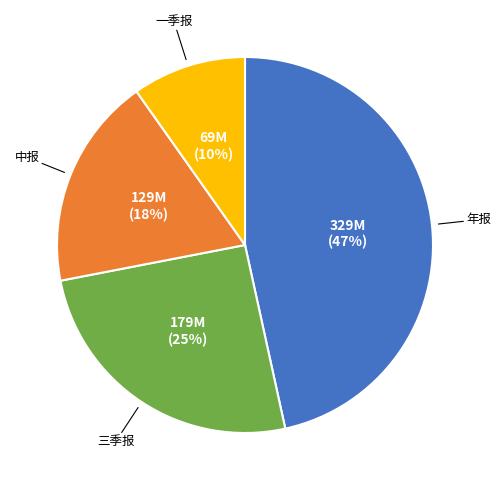

Does any single category account for the majority?

No